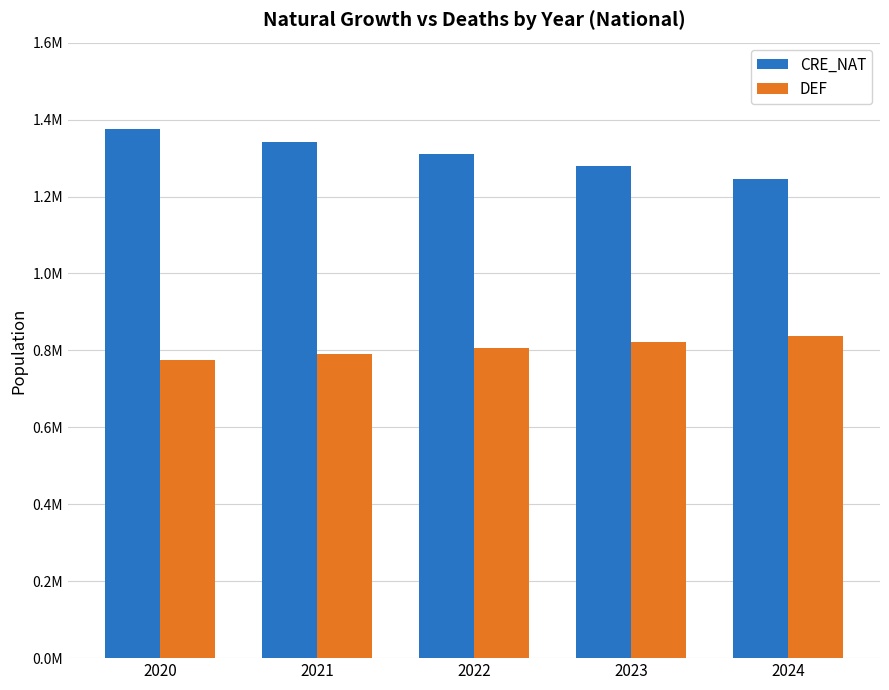

At which category is the sum across all series the highest?

2020